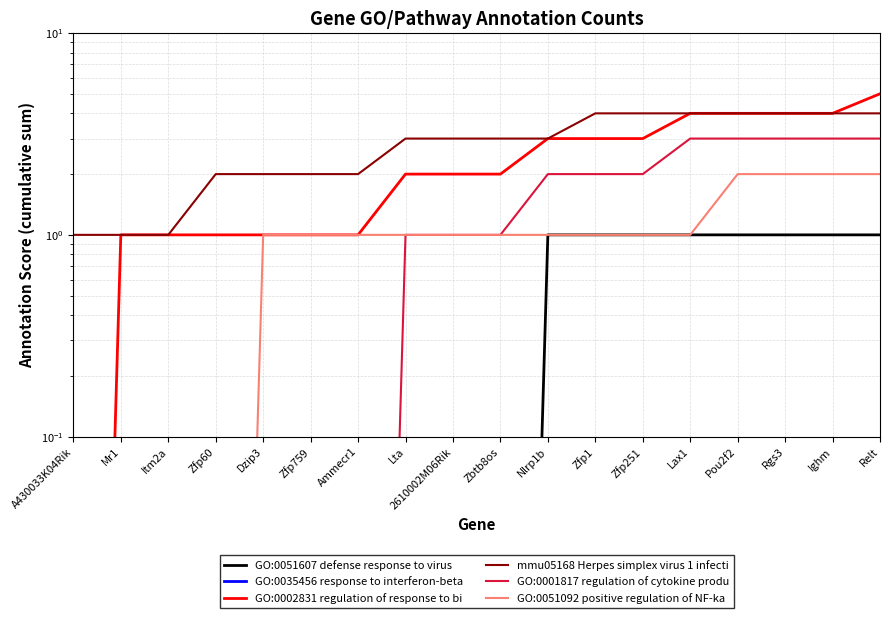

Rank the series at Zfp60 from lowest to highest value.

GO:0051607 defense response to virus, GO:0035456 response to interferon-beta, GO:0001817 regulation of cytokine produ, GO:0051092 positive regulation of NF-ka, GO:0002831 regulation of response to bi, mmu05168 Herpes simplex virus 1 infecti